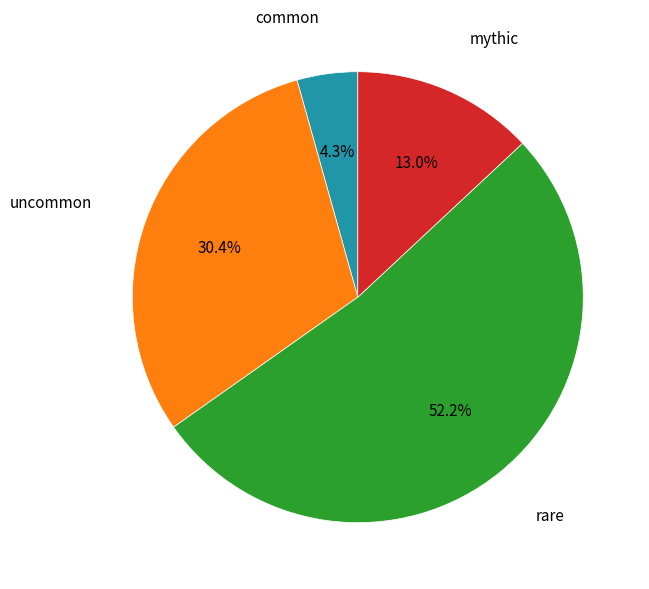

Does any single category account for the majority?

Yes